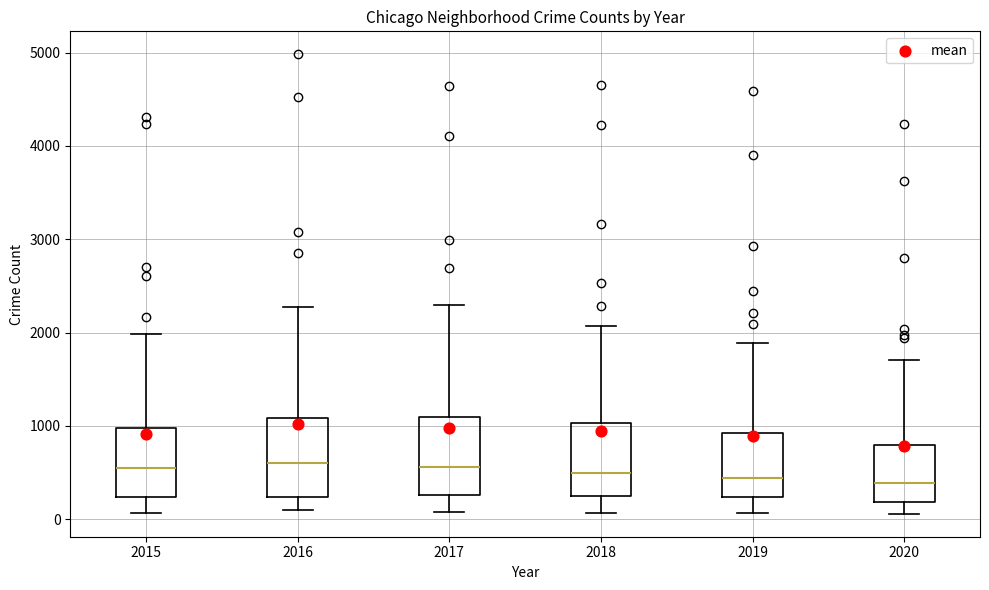

Reading left to right, read every box against the y-axis: the position of its median line, the range the box covers, and the ends of its whiskers. The values are not printed on the chart, so give them approximately, as read against the axis.

2015: median 500, box 200 to 1000, whiskers 100 to 2000
2016: median 600, box 200 to 1100, whiskers 100 to 2300
2017: median 600, box 300 to 1100, whiskers 100 to 2300
2018: median 500, box 200 to 1000, whiskers 100 to 2100
2019: median 400, box 200 to 900, whiskers 100 to 1900
2020: median 400, box 200 to 800, whiskers 100 to 1700